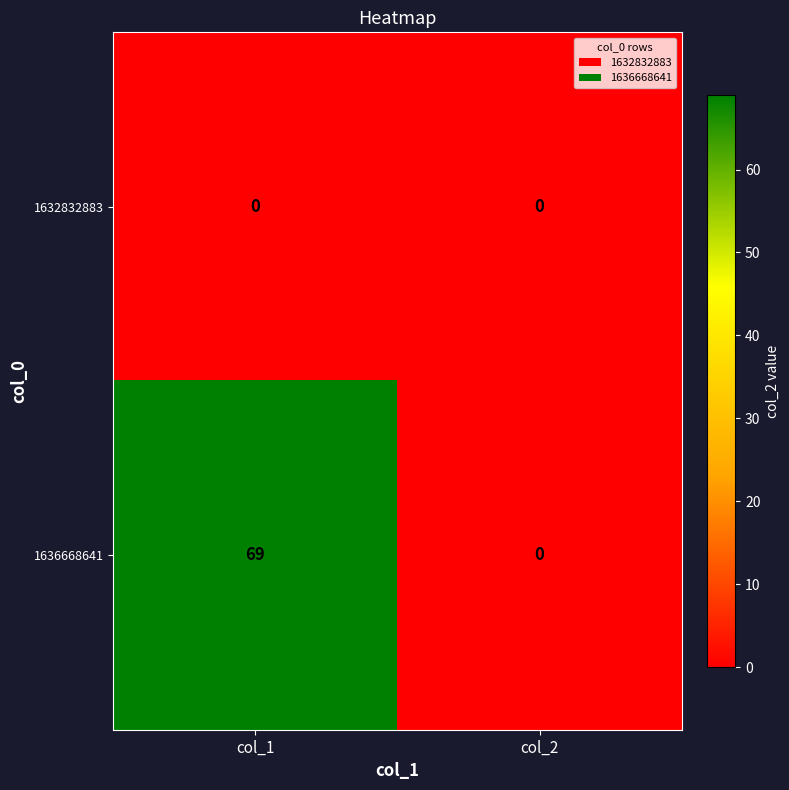

Count the number of data series in this chart.

2